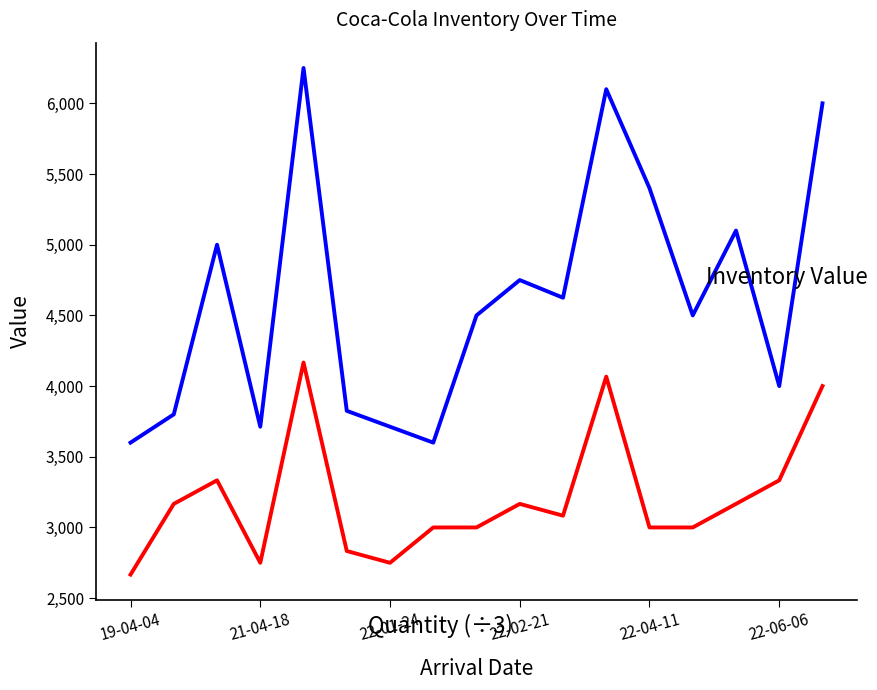

What is the maximum value shown in the chart?

6250.0